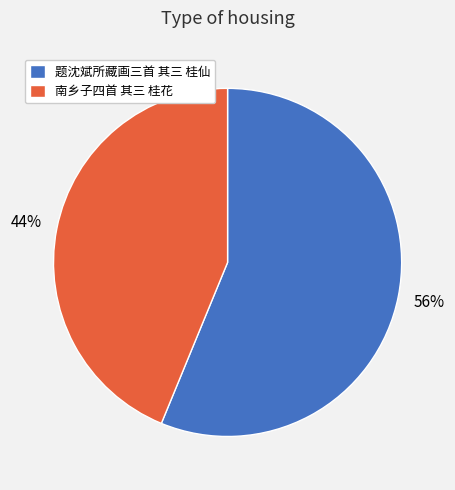

Is the sum of 题沈斌所藏画三首 其三 桂仙 and 南乡子四首 其三 桂花 greater than half?

Yes